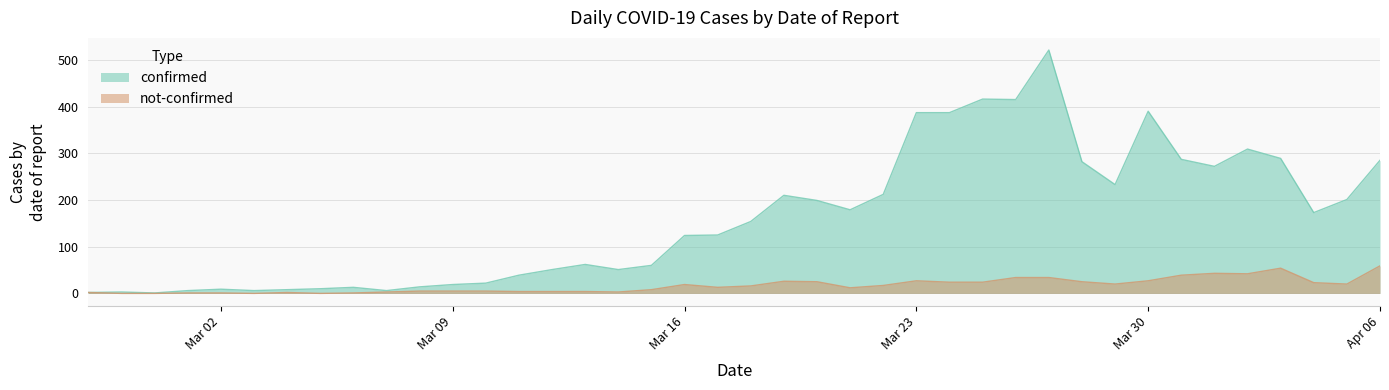

Which series has the largest total across all categories?

confirmed